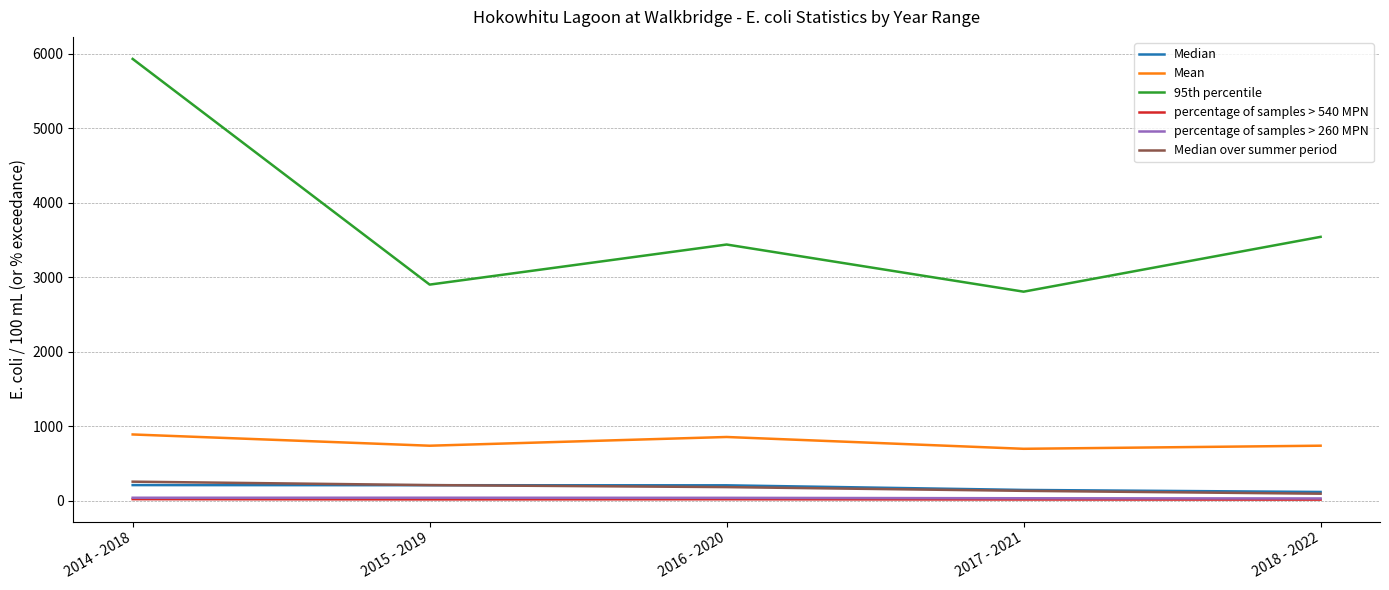

Which series has the largest range (max minus min)?

95th percentile